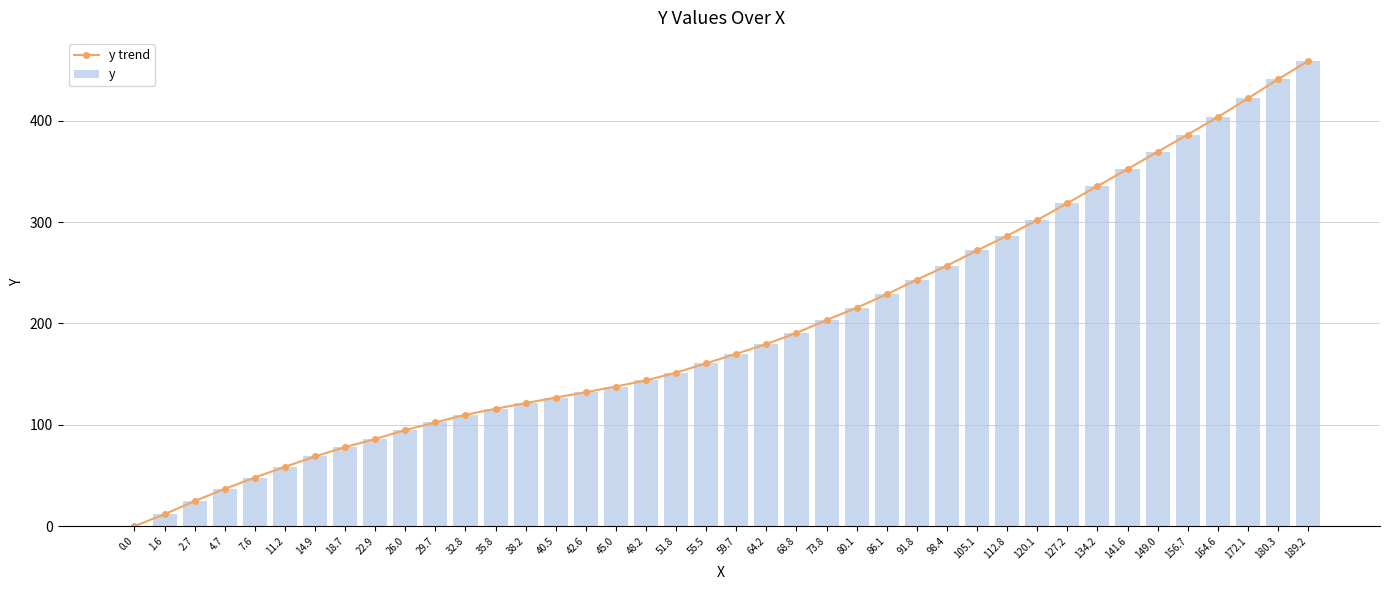

Which series has the widest spread of values?

y trend